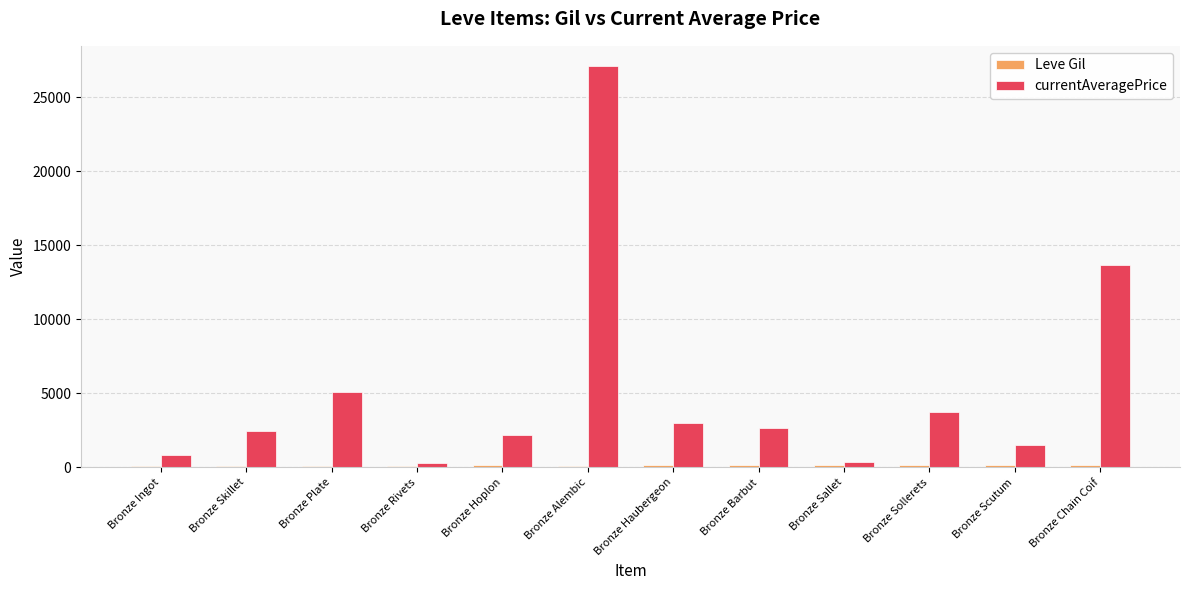

What is the difference between the second highest and minimum values in the currentAveragePrice series?

13371.3